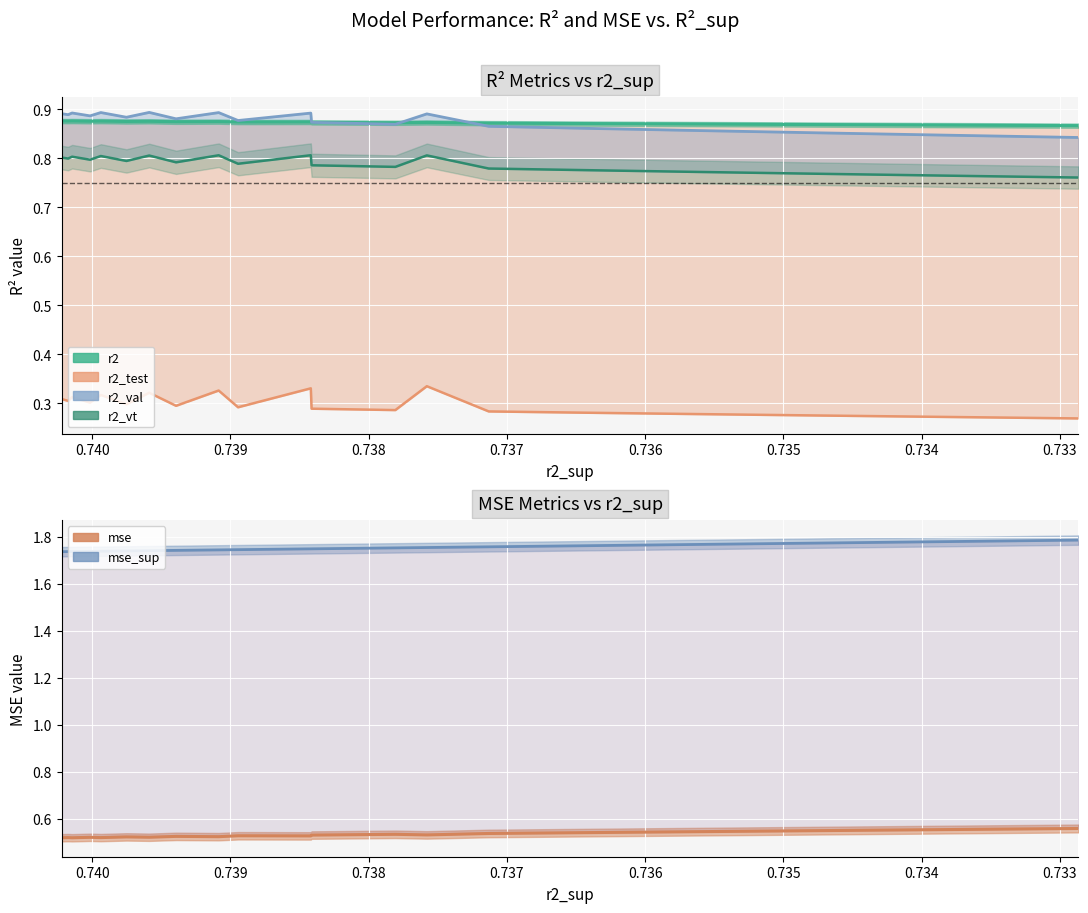

Reading left to right, what are all the values shown in this chart?

r2: 0.9	0.9	0.9	0.9	0.9	0.9	0.9	0.9	0.9	0.9	0.9	0.9	0.9	0.9	0.9	0.9	0.9	0.9	0.9	0.9
r2_test: 0.3	0.3	0.3	0.3	0.3	0.3	0.3	0.3	0.3	0.3	0.3	0.3	0.3	0.3	0.3	0.3	0.3	0.3	0.3	0.3
r2_val: 0.9	0.9	0.9	0.9	0.9	0.9	0.9	0.9	0.9	0.9	0.9	0.9	0.9	0.9	0.9	0.9	0.9	0.9	0.8	0.8
r2_vt: 0.8	0.8	0.8	0.8	0.8	0.8	0.8	0.8	0.8	0.8	0.8	0.8	0.8	0.8	0.8	0.8	0.8	0.8	0.8	0.8
mse: 0.5	0.5	0.5	0.5	0.5	0.5	0.5	0.5	0.5	0.5	0.5	0.5	0.5	0.5	0.5	0.5	0.5	0.6	0.6	0.6
mse_sup: 1.7	1.7	1.7	1.7	1.7	1.7	1.7	1.7	1.7	1.7	1.7	1.7	1.8	1.8	1.8	1.8	1.8	1.8	1.8	1.8